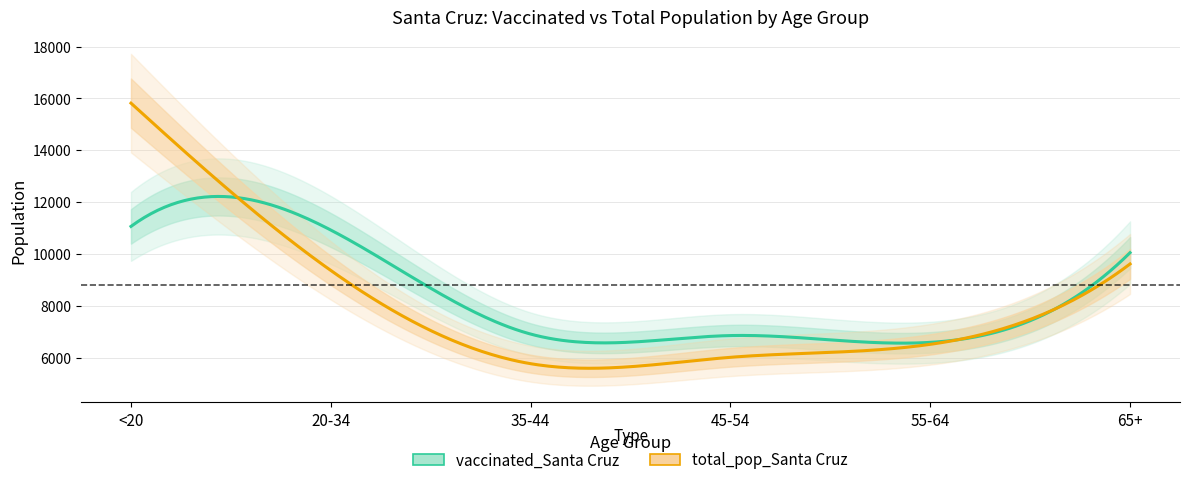

Which has a higher value, <20 or 20-34?

<20